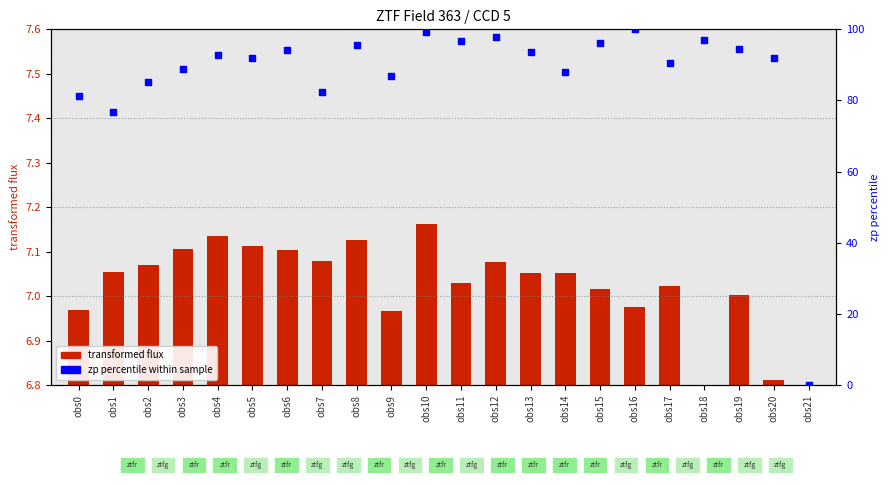

What is the ratio of the value at obs14 to the value at obs3?

1.0